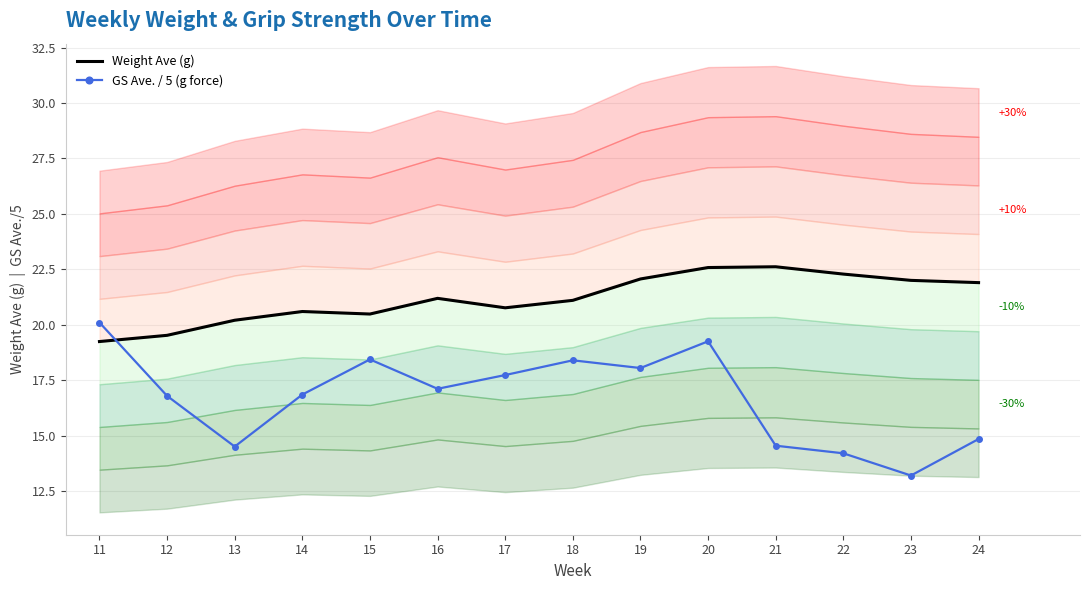

What is the spread (max minus min) of values at 14?

3.7